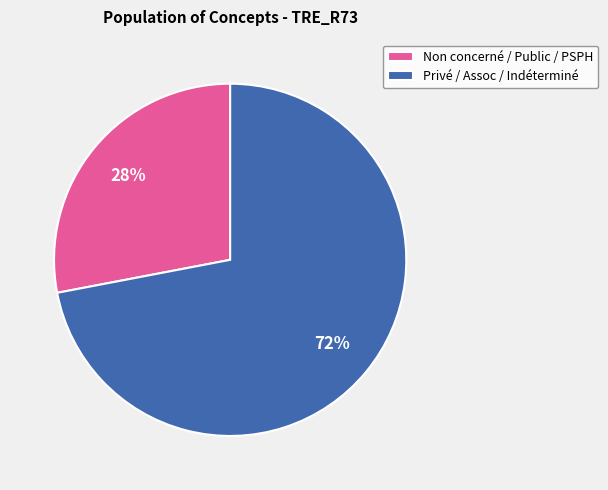

To the nearest percent, what is the average slice percentage?

50%